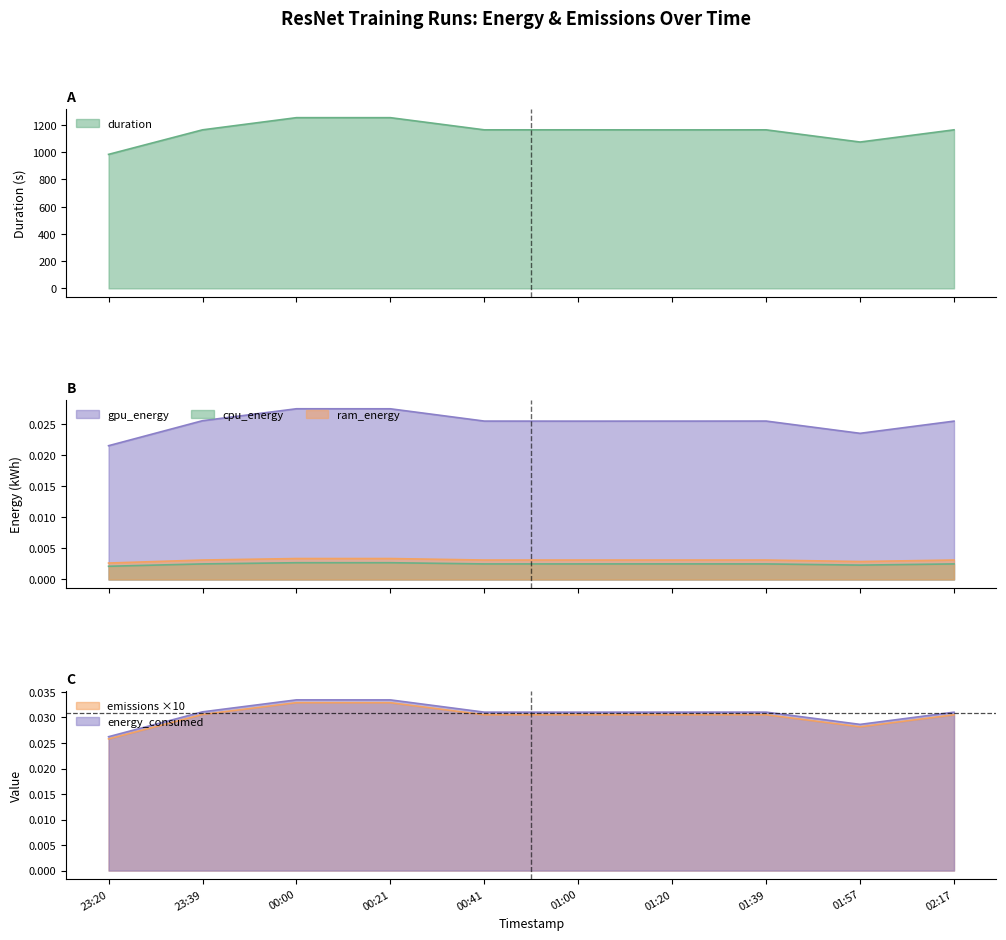

Which category has the highest value in the cpu_energy series?

00:00